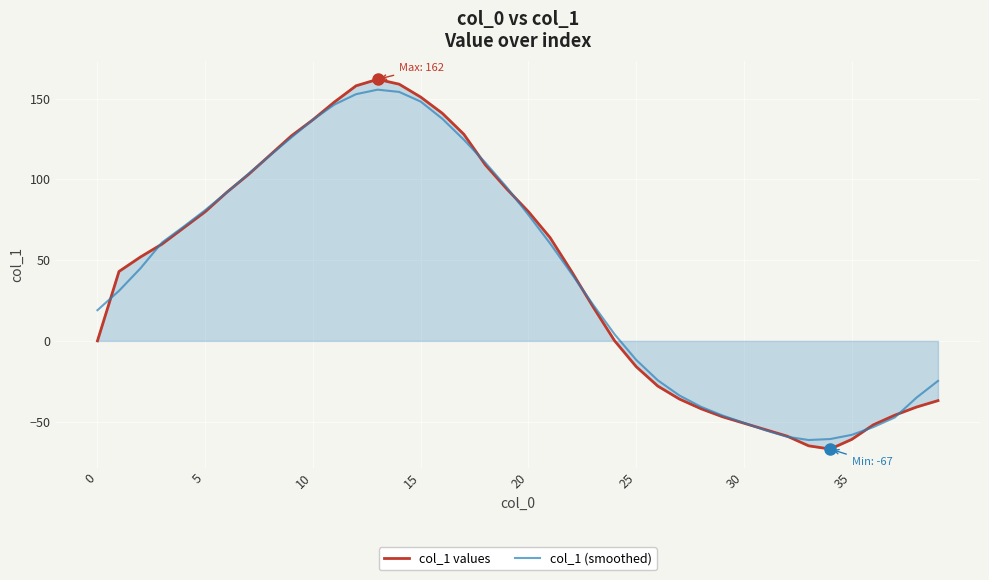

Which series has the largest range (max minus min)?

col_1 values